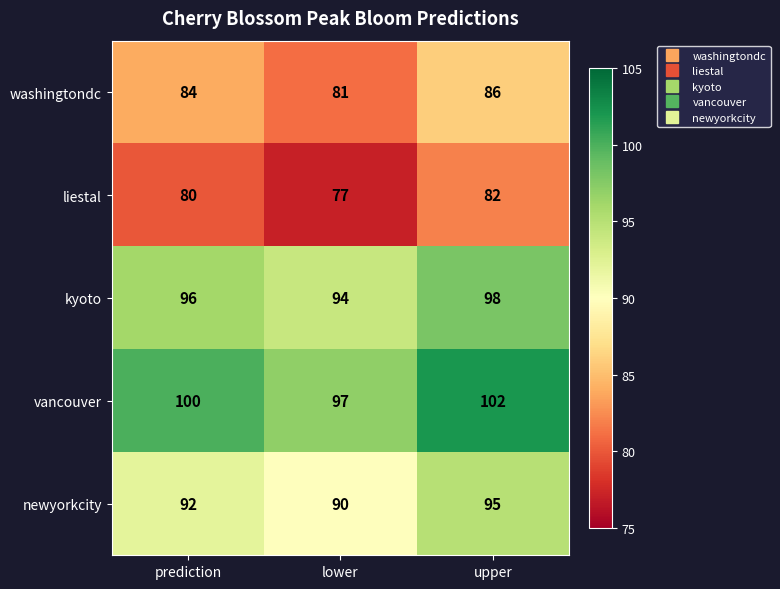

Where is liestal nearest to the value 79?

prediction